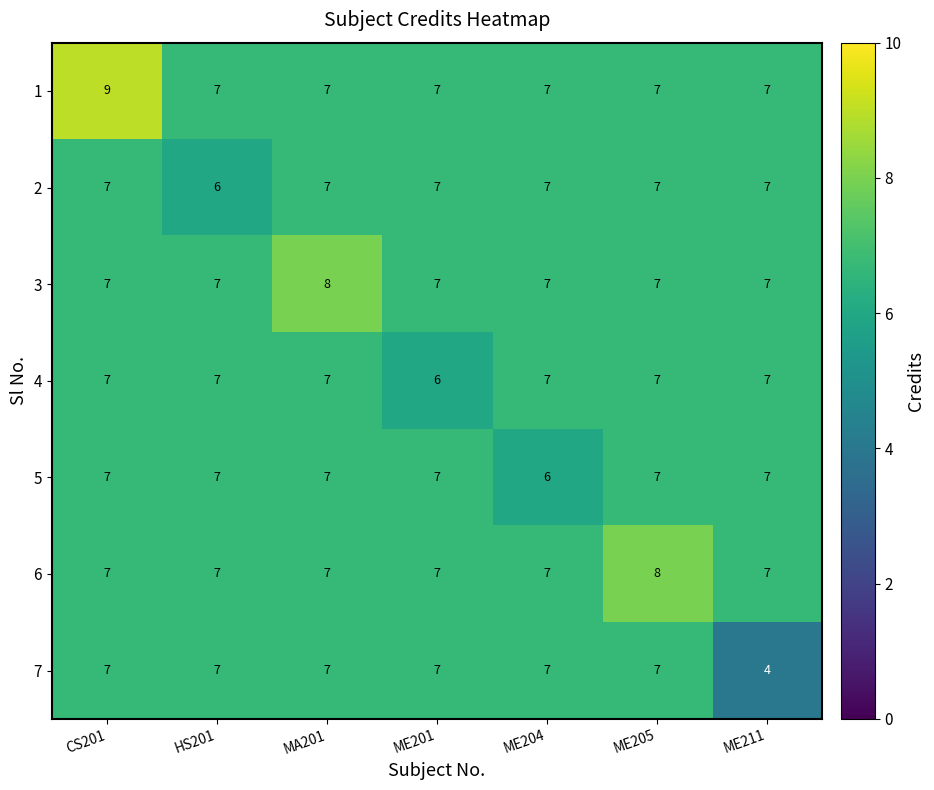

What is the highest value of the 4 series?

7